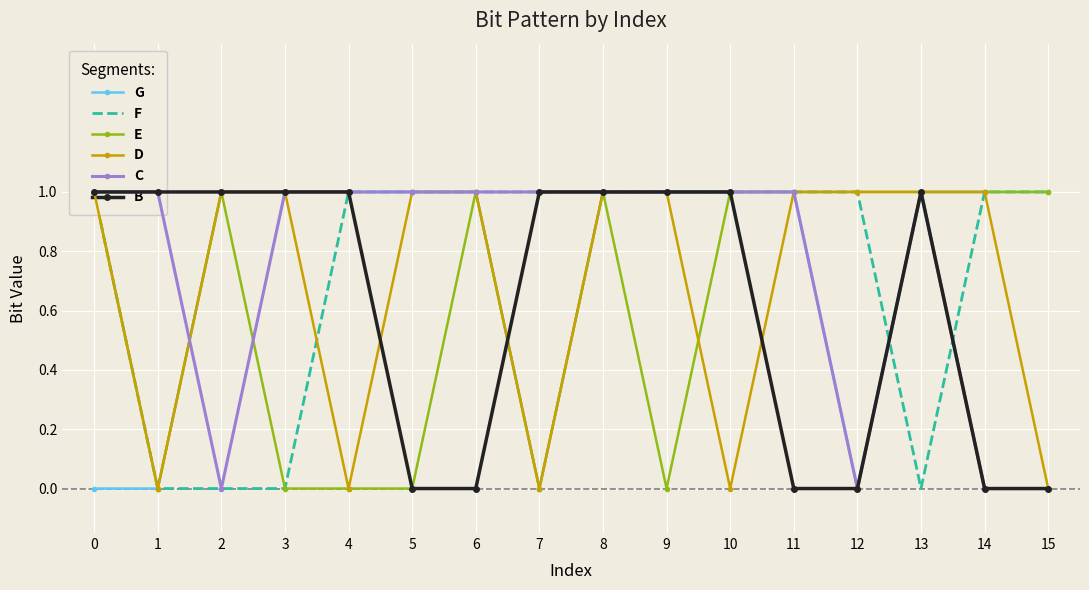

Rank the series at 2 from lowest to highest value.

F, C, G, E, D, B